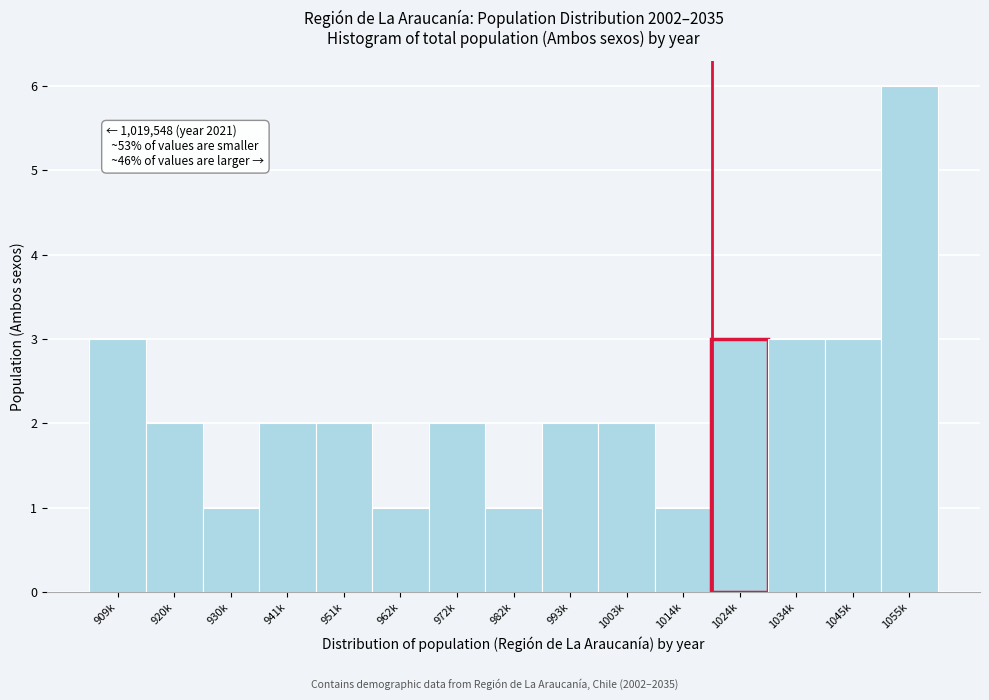

Reading right to left, extract all data points from this chart.

6	3	3	3	1	2	2	1	2	1	2	2	1	2	3